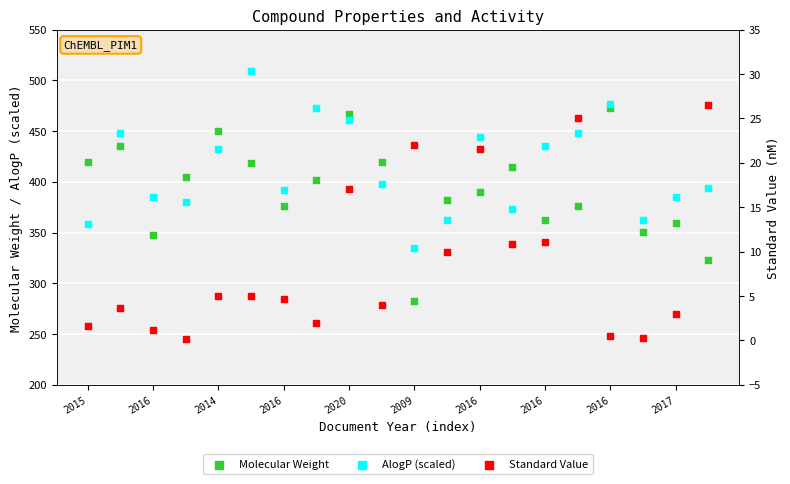

At which category is the sum across all series the highest?

2016